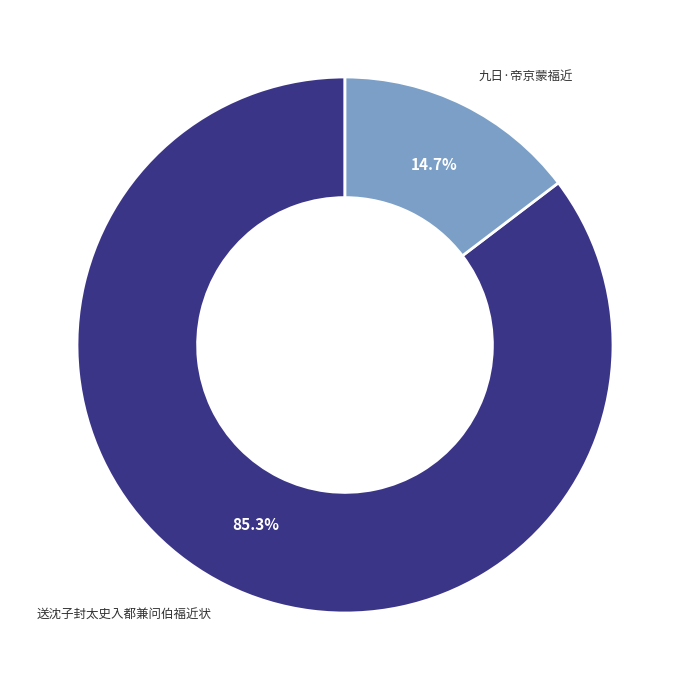

Does 九日·帝京蒙福近 account for over 50% of the chart?

No